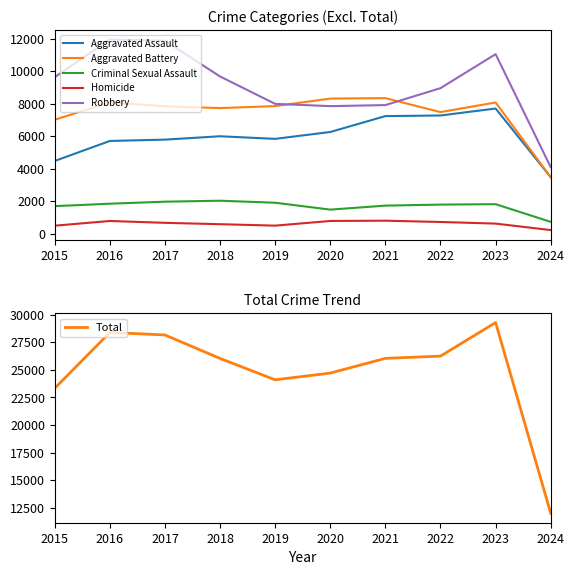

What are all the series names shown in the legend?

Aggravated Assault, Aggravated Battery, Criminal Sexual Assault, Homicide, Robbery, Total